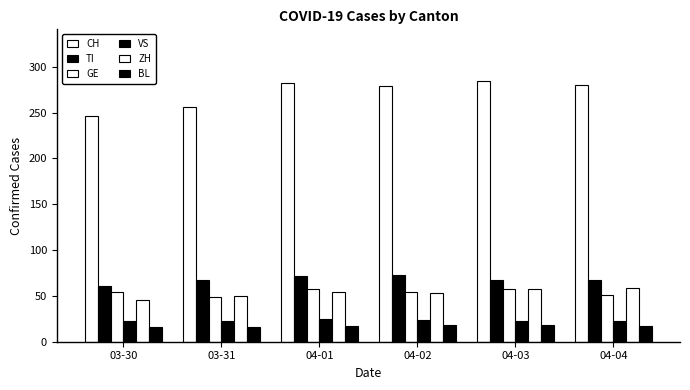

Are the bars horizontal?

No